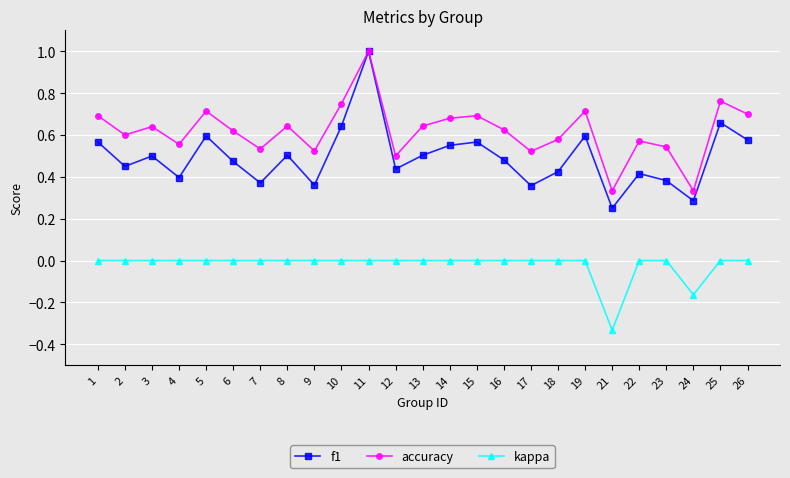

List the series in order of their overall mean, highest first.

accuracy, f1, kappa